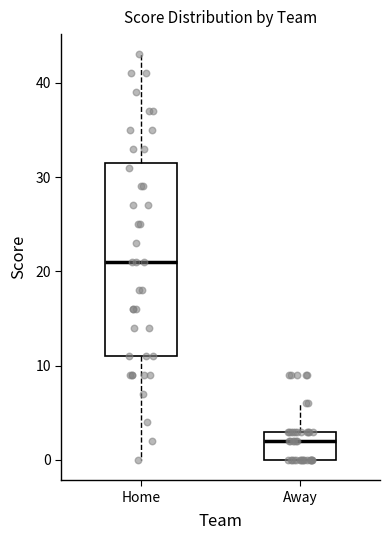

Reading left to right, transcribe this box plot: for each box, give where its median line is, the range the box spans, and where its two whiskers end, as read against the y-axis. The values are not printed on the chart, so give them approximately, as read against the axis.

Home: median 21, box 11 to 32, whiskers 0 to 43
Away: median 2, box 0 to 3, whiskers 0 to 6